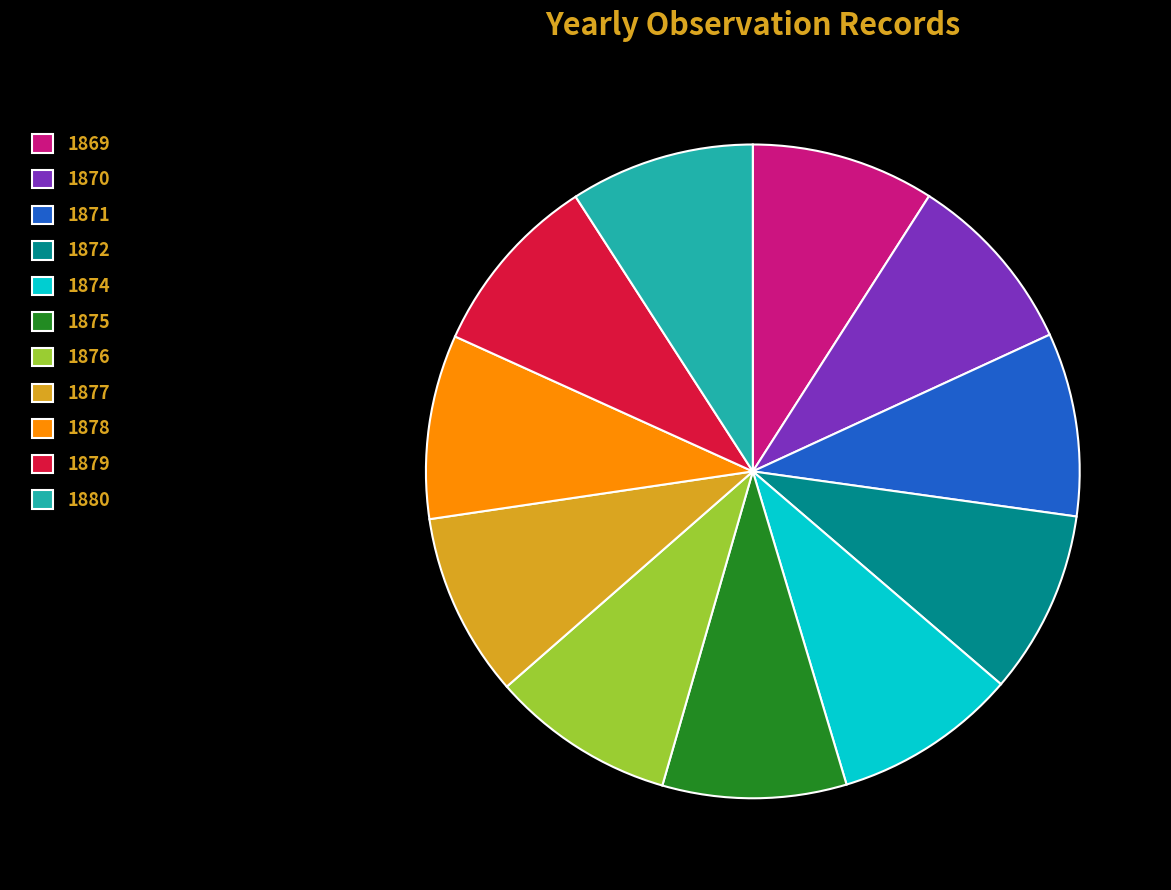

Count the number of slices in the pie.

11